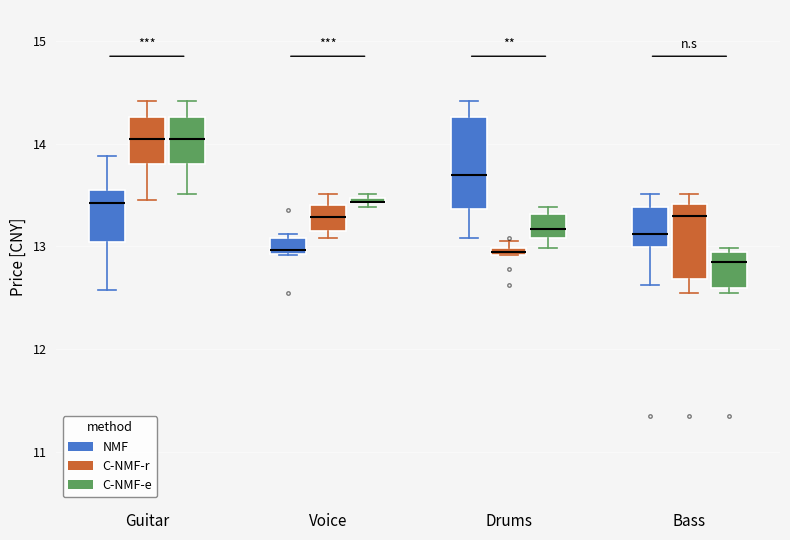

Comparing the boxes themselves (not the whiskers), which one is the tallest?

Drums (NMF)